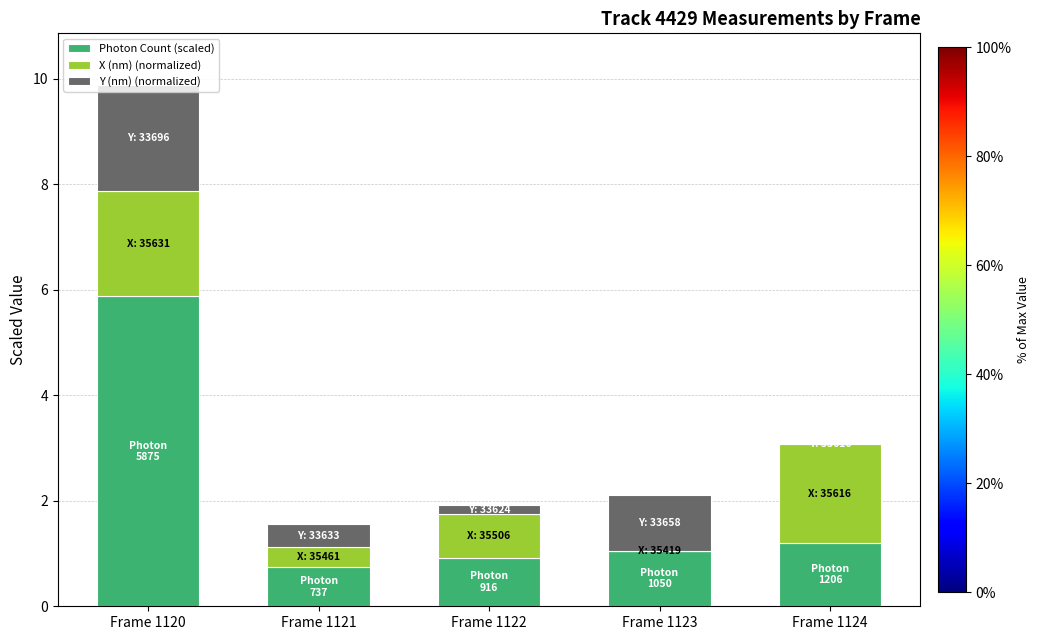

What is the maximum value for Photon Count (scaled)?

5.9